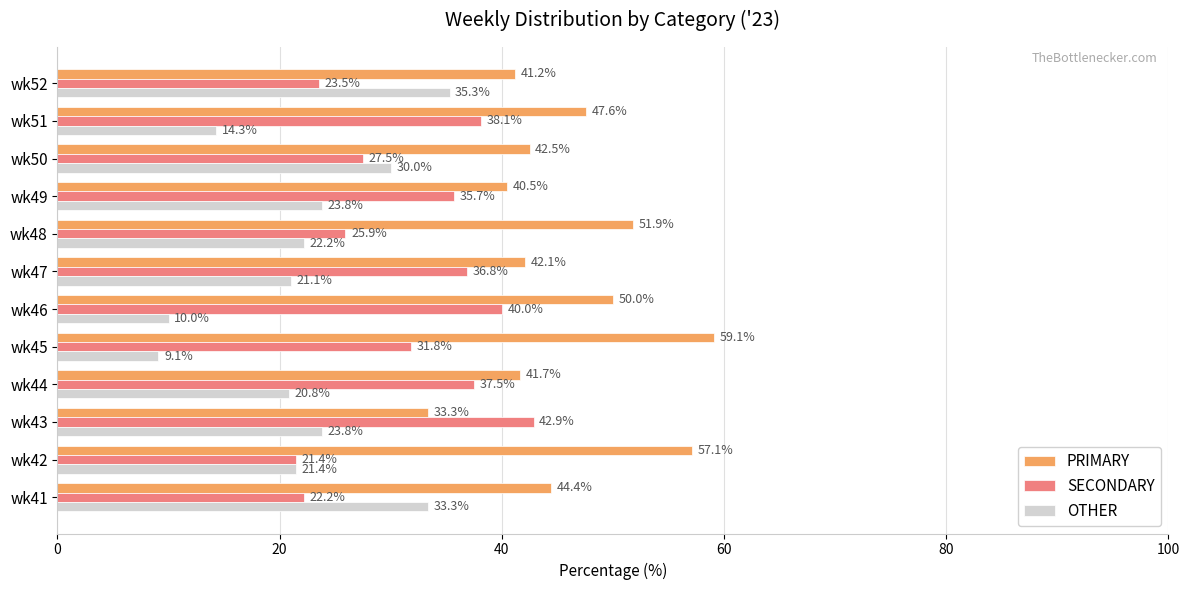

List the series in order of their overall mean, lowest first.

OTHER, SECONDARY, PRIMARY